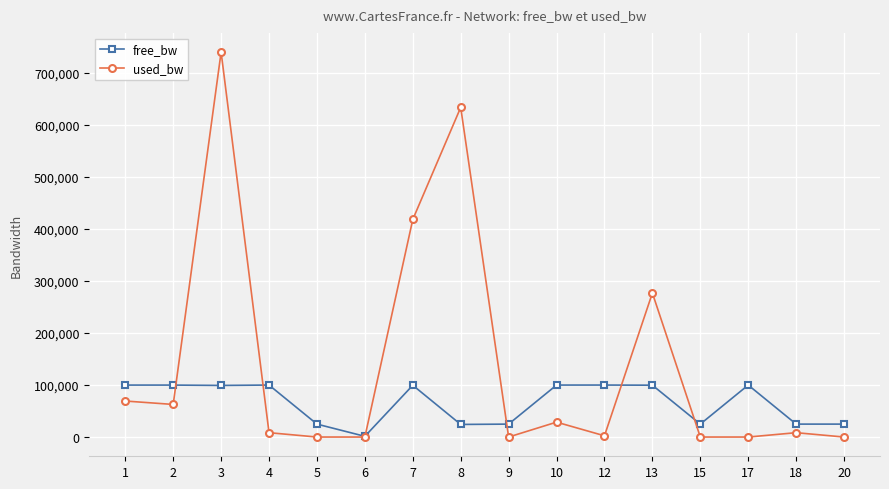

The value of free_bw at 12 is 150005.2. True or false?

False